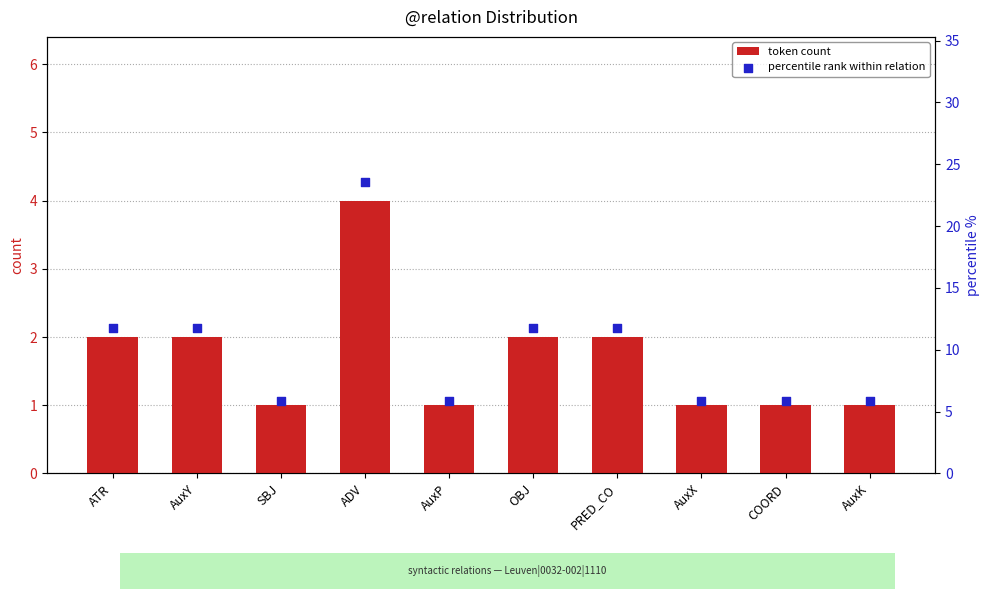

At which category is the sum across all series the highest?

ADV